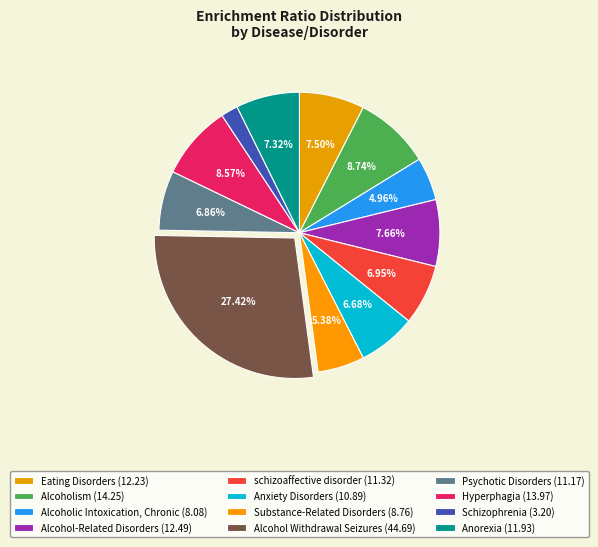

What percentage do Alcohol-Related Disorders and Alcohol Withdrawal Seizures together represent?

35.1%